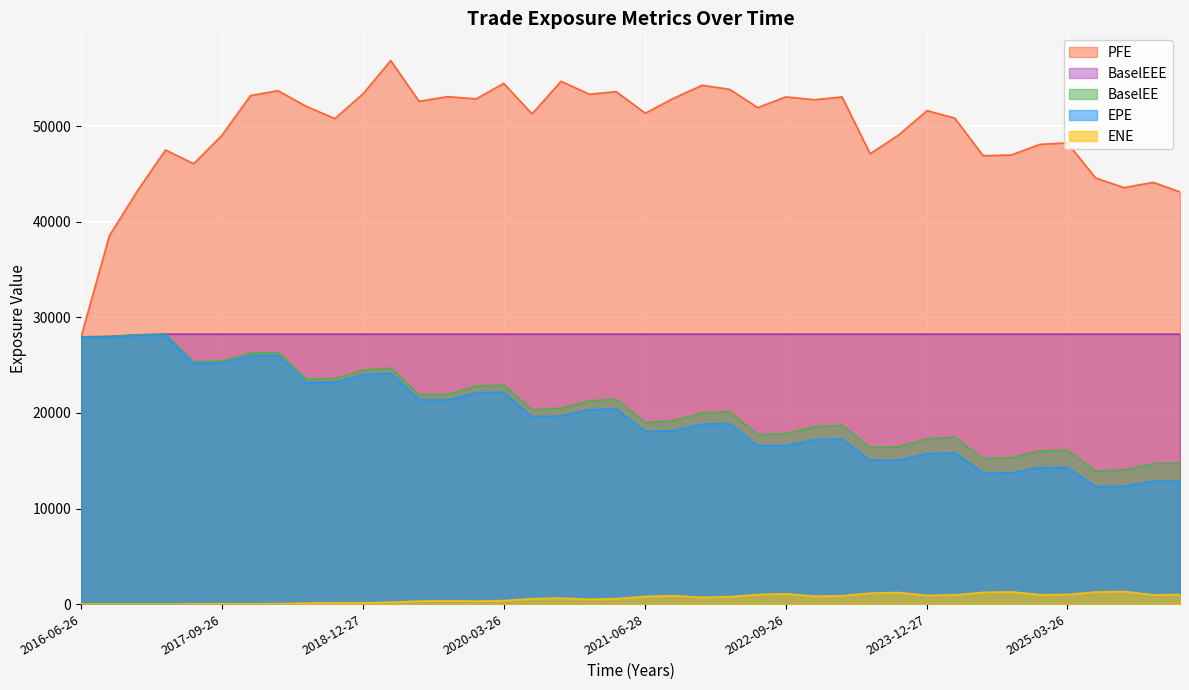

What is the label of the 15th point from the right?

2022-09-26